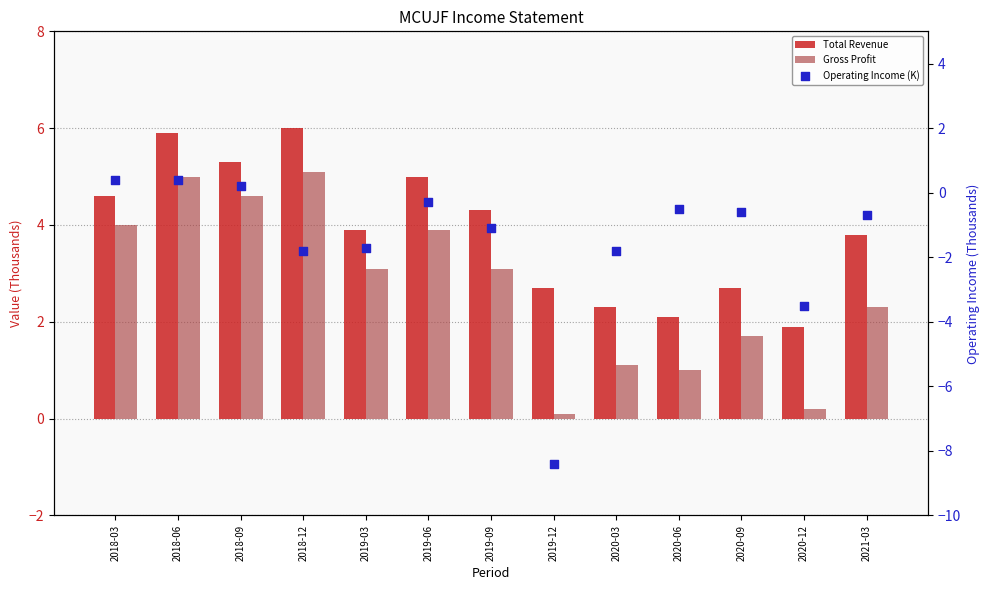

Which series has the largest Y range (max minus min)?

Operating Income (K)